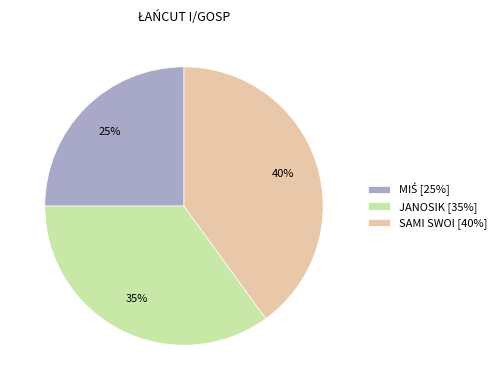

Does JANOSIK [35%] represent more than half of the total?

No